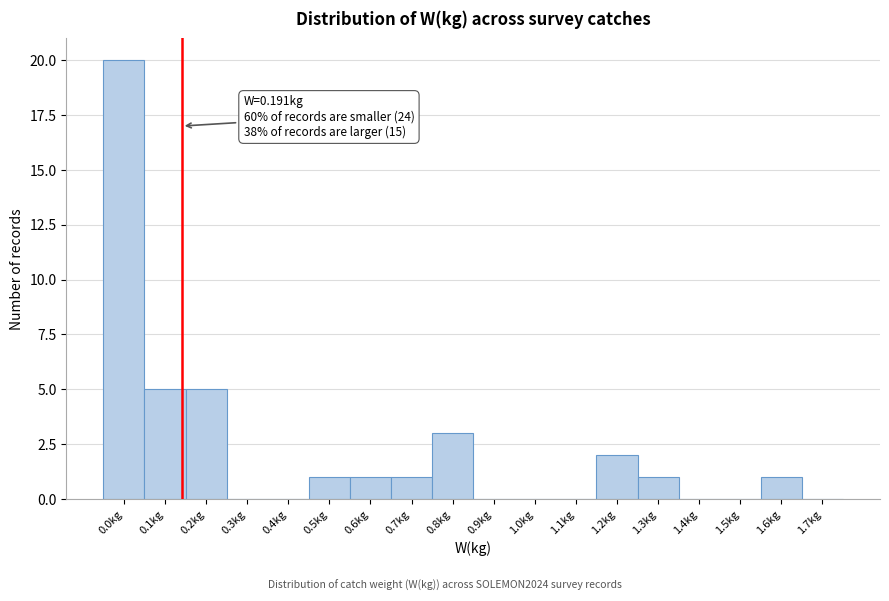

Reading right to left, what are all the values shown in this chart?

1.7kg=0	1.6kg=1	1.5kg=0	1.4kg=0	1.3kg=1	1.2kg=2	1.1kg=0	1.0kg=0	0.9kg=0	0.8kg=3	0.7kg=1	0.6kg=1	0.5kg=1	0.4kg=0	0.3kg=0	0.2kg=5	0.1kg=5	0.0kg=20